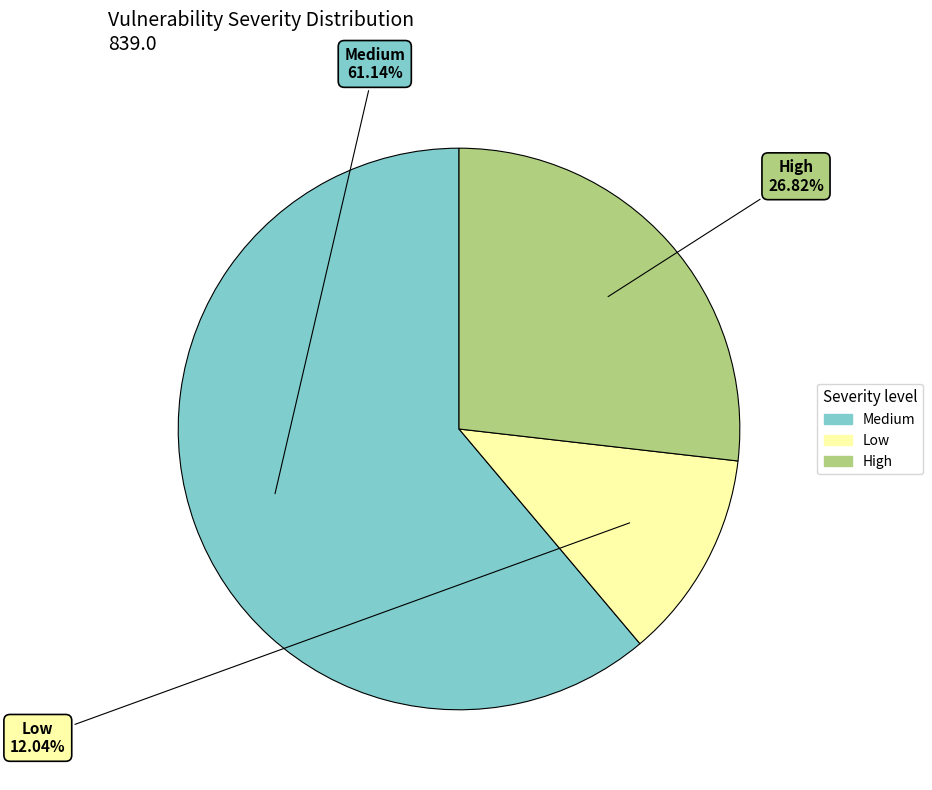

True or false: Medium accounts for 55% of the total.

False